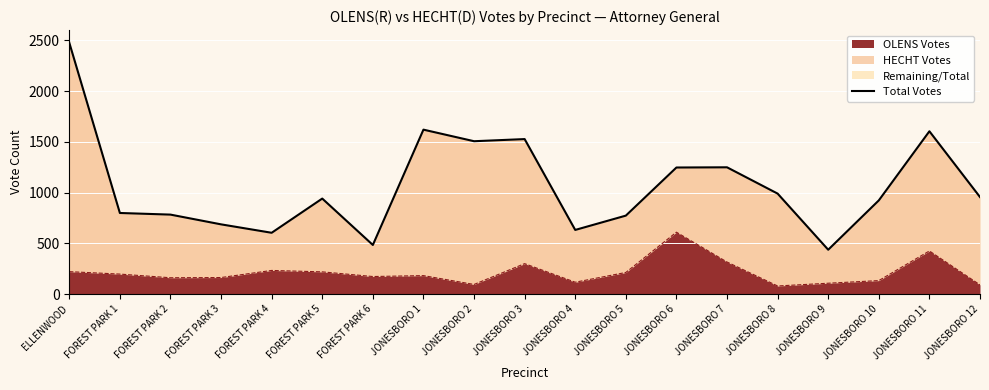

The value at JONESBORO 10 is 923. True or false?

True